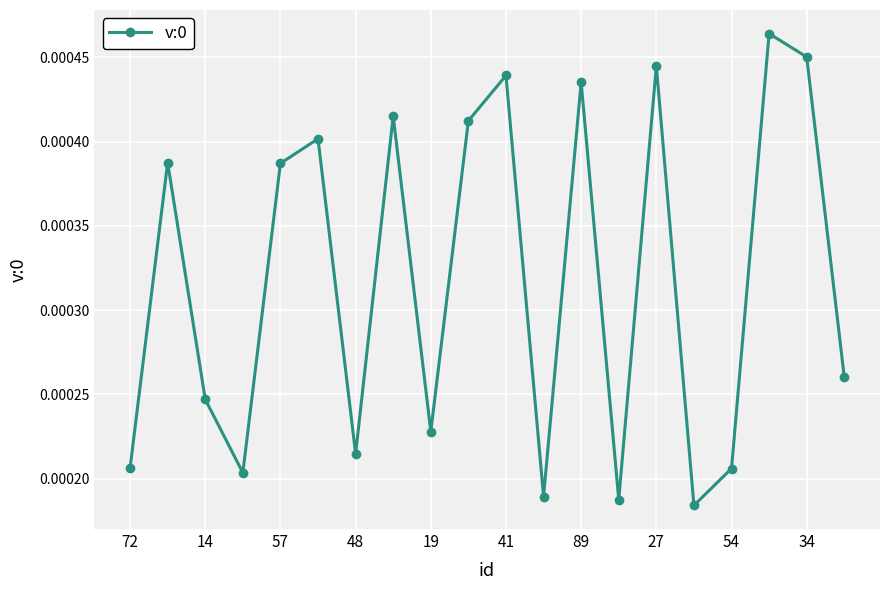

How many points are higher than both their immediate neighbors (excluding endpoints)?

7